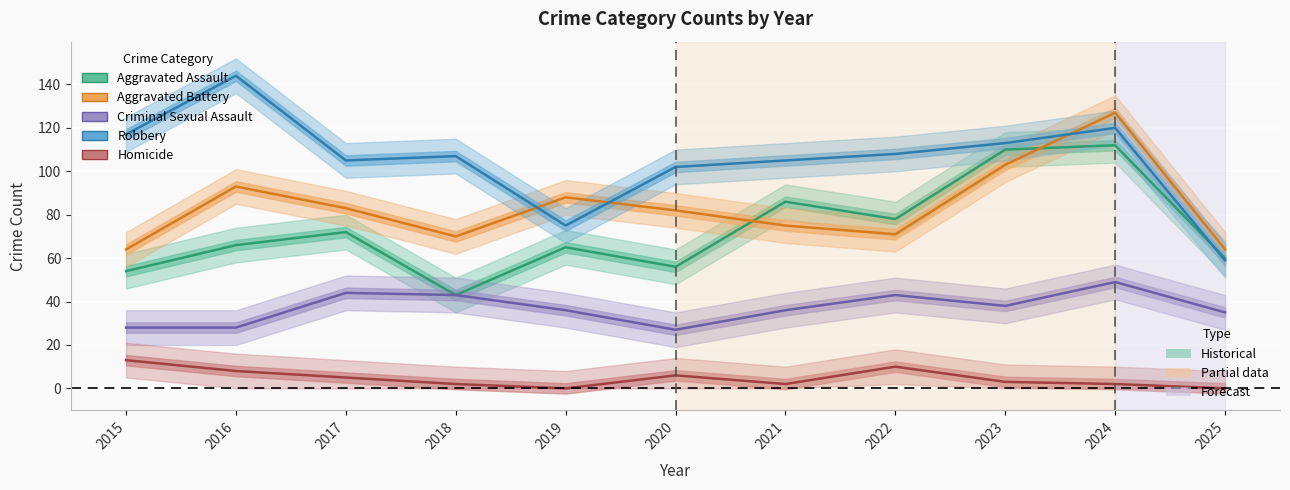

Which series has the largest total across all categories?

Robbery